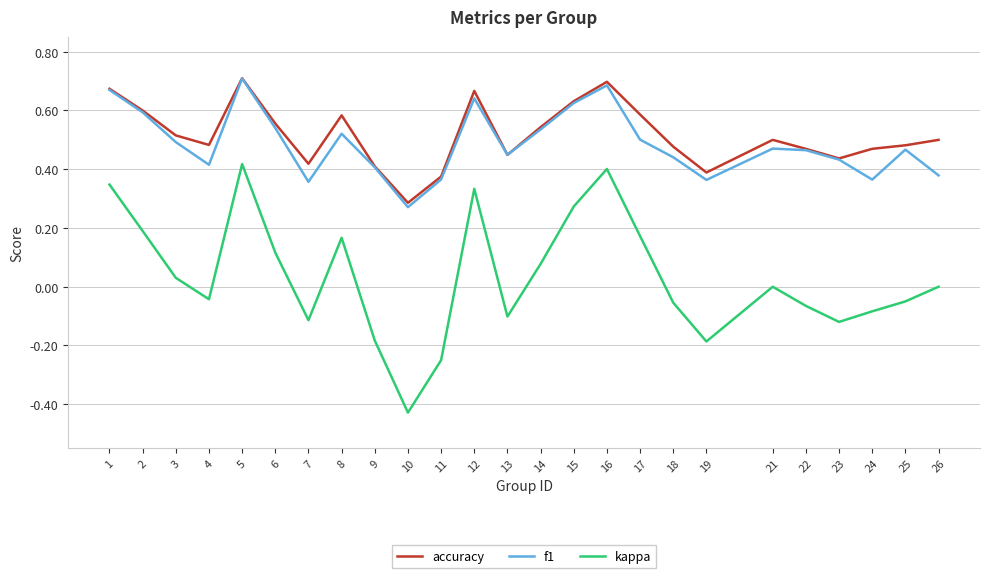

The value of accuracy at 23 is 0.4. True or false?

True